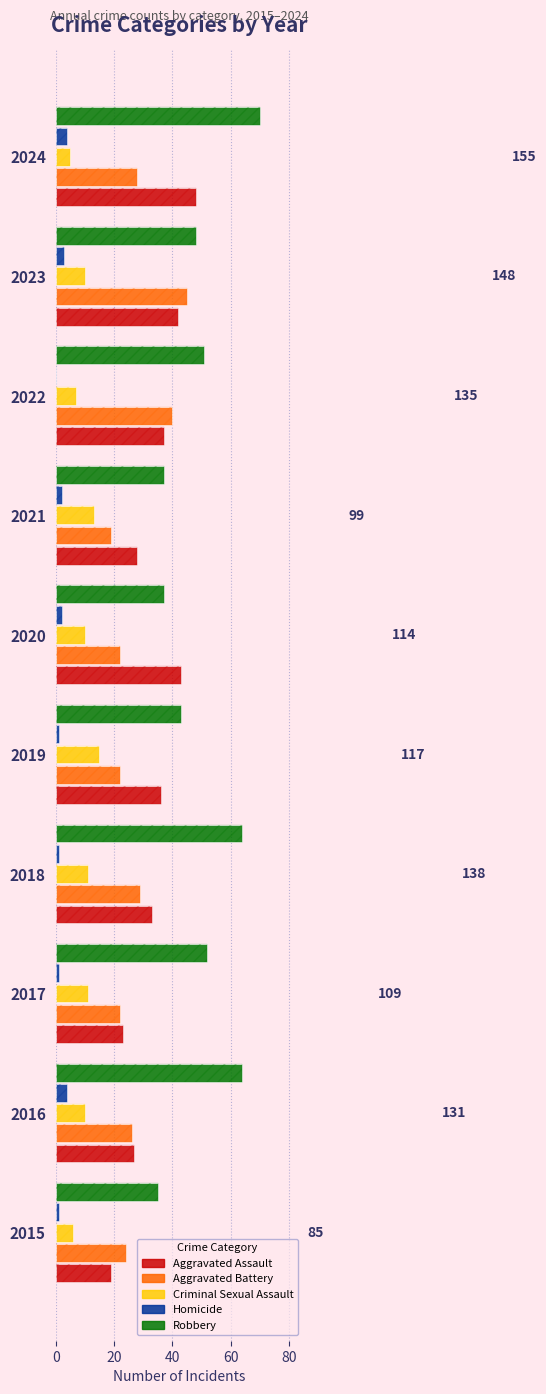

How many Homicide values are between 1 and 3?

7